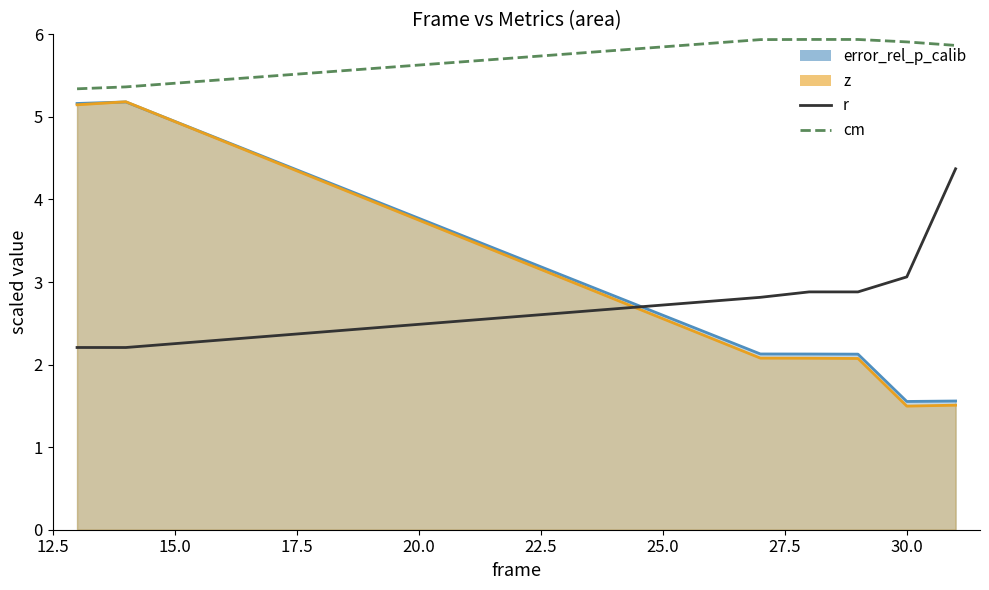

The cm series shows 2.2 at 27.5. True or false?

False